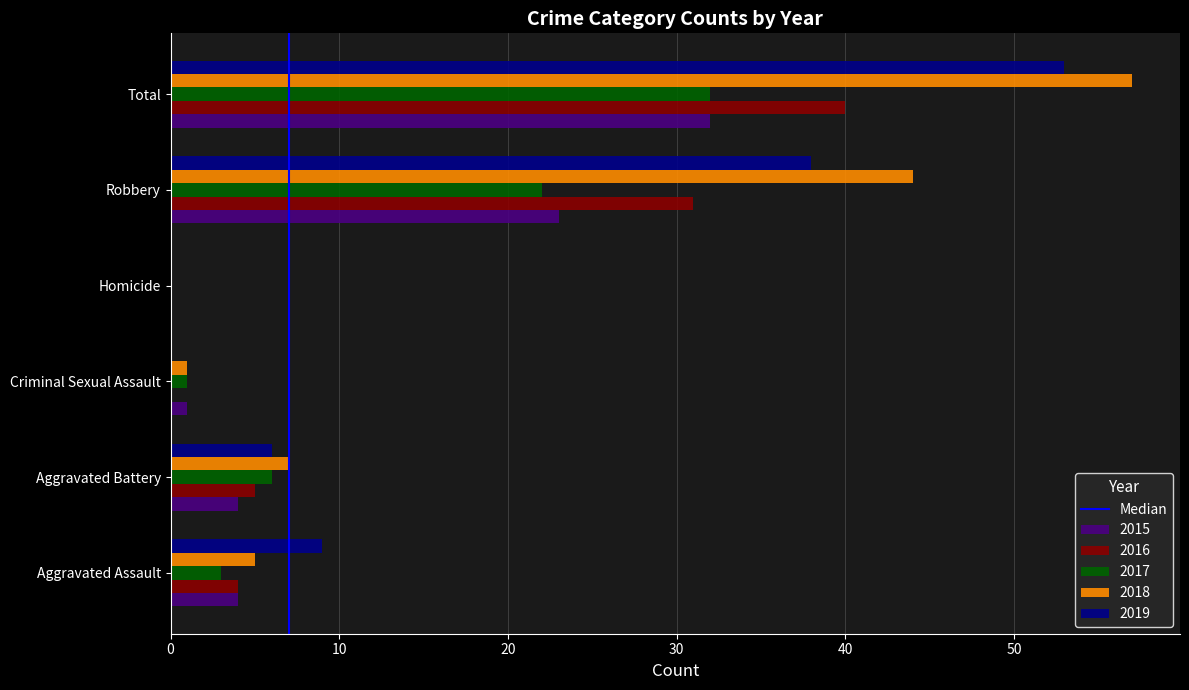

Which series changed the most between Aggravated Battery and Homicide?

2018